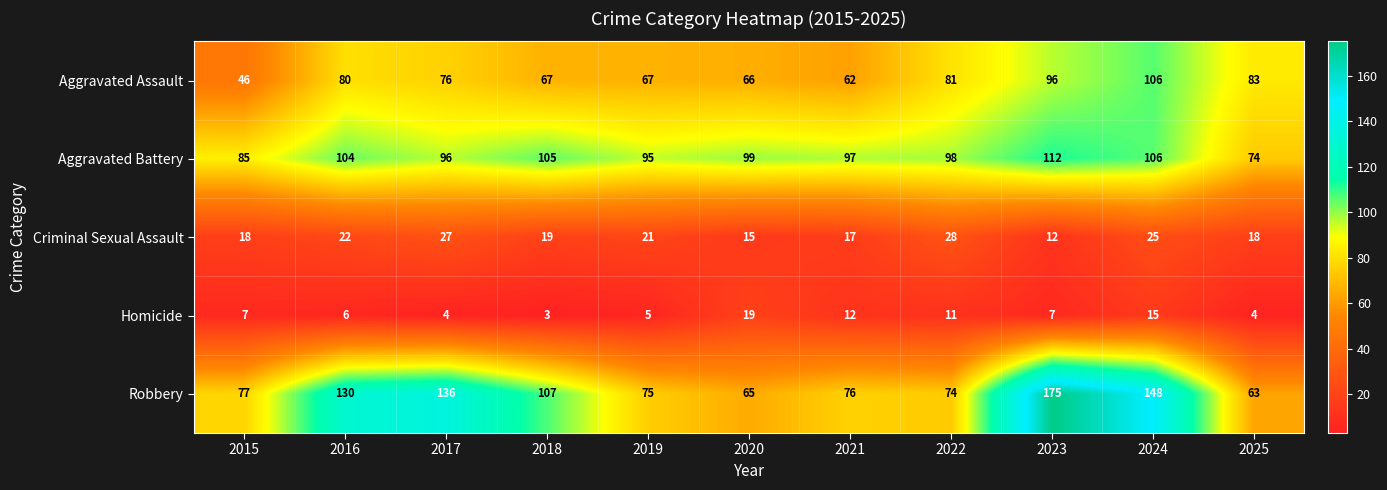

Where is Aggravated Battery nearest to the value 93?

2019